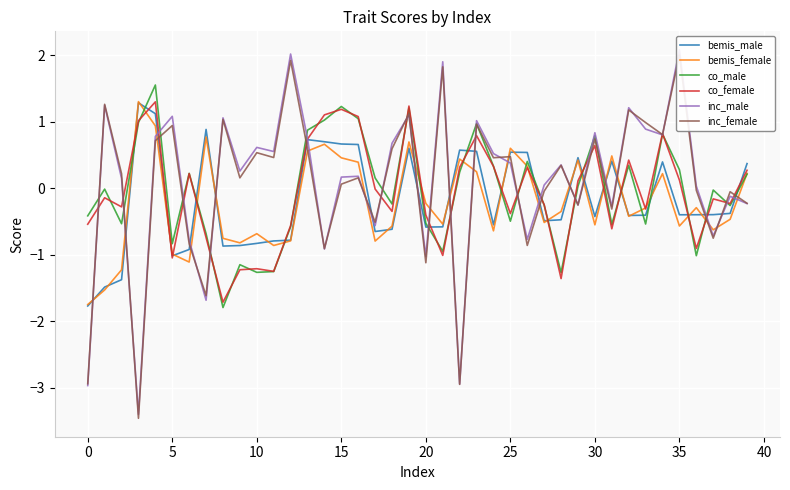

Reading right to left, extract all data points from this chart.

bemis_male: 0.4	-0.4	-0.4	-0.4	-0.4	0.4	-0.4	-0.4	0.4	-0.4	0.5	-0.5	-0.5	0.5	0.5	-0.5	0.6	0.6	-0.6	-0.6	0.6	-0.6	-0.6	0.7	0.7	0.7	0.7	-0.8	-0.8	-0.8	-0.9	-0.9	0.9	-0.9	-1.0	1.1	1.3	-1.4	-1.5	-1.8
bemis_female: 0.2	-0.5	-0.6	-0.3	-0.6	0.2	-0.3	-0.4	0.5	-0.5	0.4	-0.3	-0.5	0.3	0.6	-0.6	0.2	0.4	-0.5	-0.2	0.7	-0.6	-0.8	0.4	0.5	0.7	0.6	-0.8	-0.9	-0.7	-0.8	-0.8	0.8	-1.1	-1.0	0.9	1.3	-1.2	-1.5	-1.7
co_male: 0.2	-0.3	-0.0	-1.0	0.3	0.8	-0.5	0.3	-0.5	0.8	0.0	-1.3	-0.3	0.4	-0.5	0.3	1.0	0.2	-0.9	-0.5	1.2	-0.2	0.2	1.0	1.2	1.0	0.9	-0.6	-1.3	-1.3	-1.1	-1.8	-0.7	0.2	-0.8	1.6	1.0	-0.5	-0.0	-0.4
co_female: 0.3	-0.2	-0.2	-0.9	0.1	0.8	-0.3	0.4	-0.6	0.6	0.1	-1.4	-0.2	0.3	-0.4	0.3	0.8	0.3	-1.0	-0.4	1.2	-0.3	-0.0	1.1	1.2	1.1	0.7	-0.6	-1.2	-1.2	-1.2	-1.7	-0.7	0.2	-1.0	1.3	1.0	-0.3	-0.1	-0.5
inc_male: -0.2	-0.1	-0.7	0.0	2.1	0.8	0.9	1.2	-0.3	0.8	-0.2	0.4	0.0	-0.8	0.4	0.5	1.0	-2.9	1.9	-1.0	1.1	0.7	-0.6	0.2	0.2	-0.9	0.7	2.0	0.6	0.6	0.3	1.1	-1.7	-0.8	1.1	0.8	-3.4	0.2	1.2	-3.0
inc_female: -0.2	-0.1	-0.7	-0.0	2.0	0.8	1.0	1.2	-0.3	0.7	-0.3	0.3	-0.0	-0.9	0.5	0.5	1.0	-2.9	1.8	-1.1	1.1	0.6	-0.5	0.2	0.1	-0.9	0.6	1.9	0.5	0.5	0.2	1.0	-1.6	-0.8	0.9	0.7	-3.5	0.2	1.3	-2.9